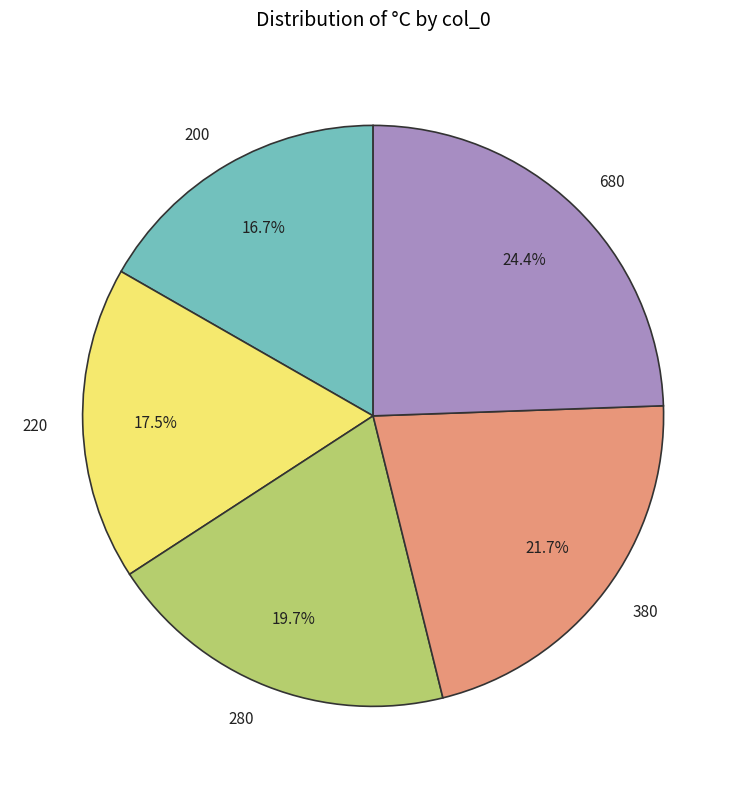

To the nearest percent, what is the difference between the largest and smallest slice percentages?

8%